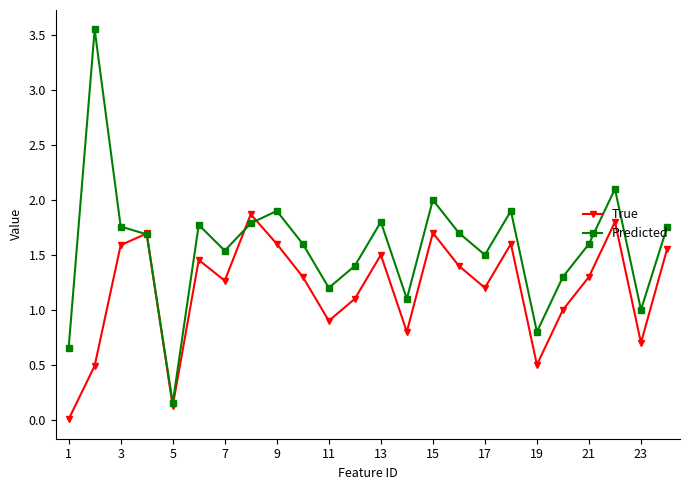

Which series has the widest spread of values?

Predicted